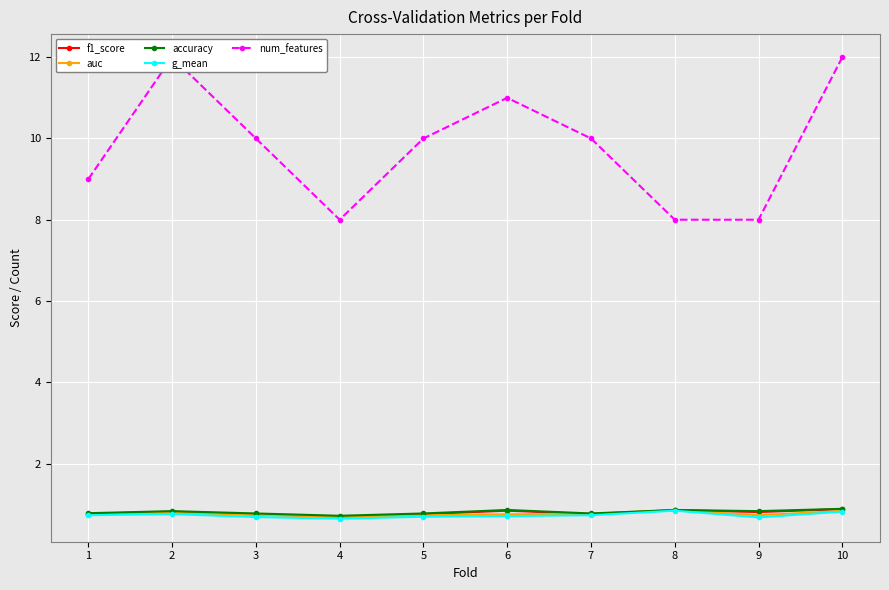

True or false: auc and g_mean intersect in this chart.

False